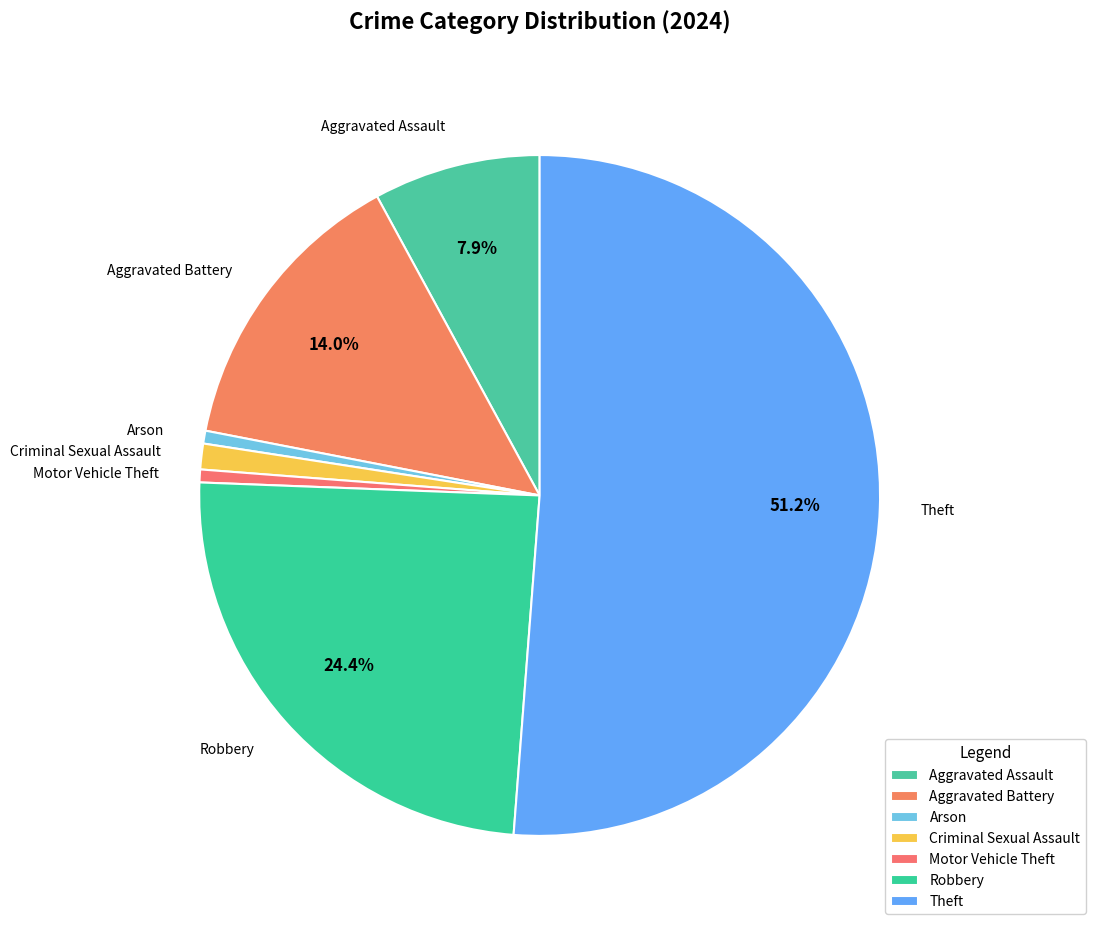

Which slice is the largest?

Theft